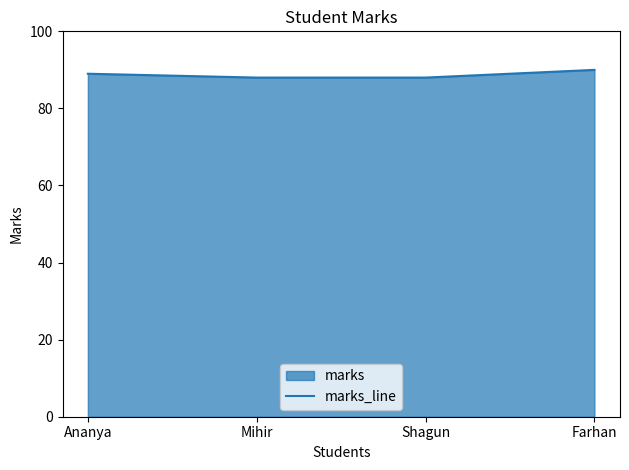

The chart shows a value of 117 at Mihir. True or false?

False